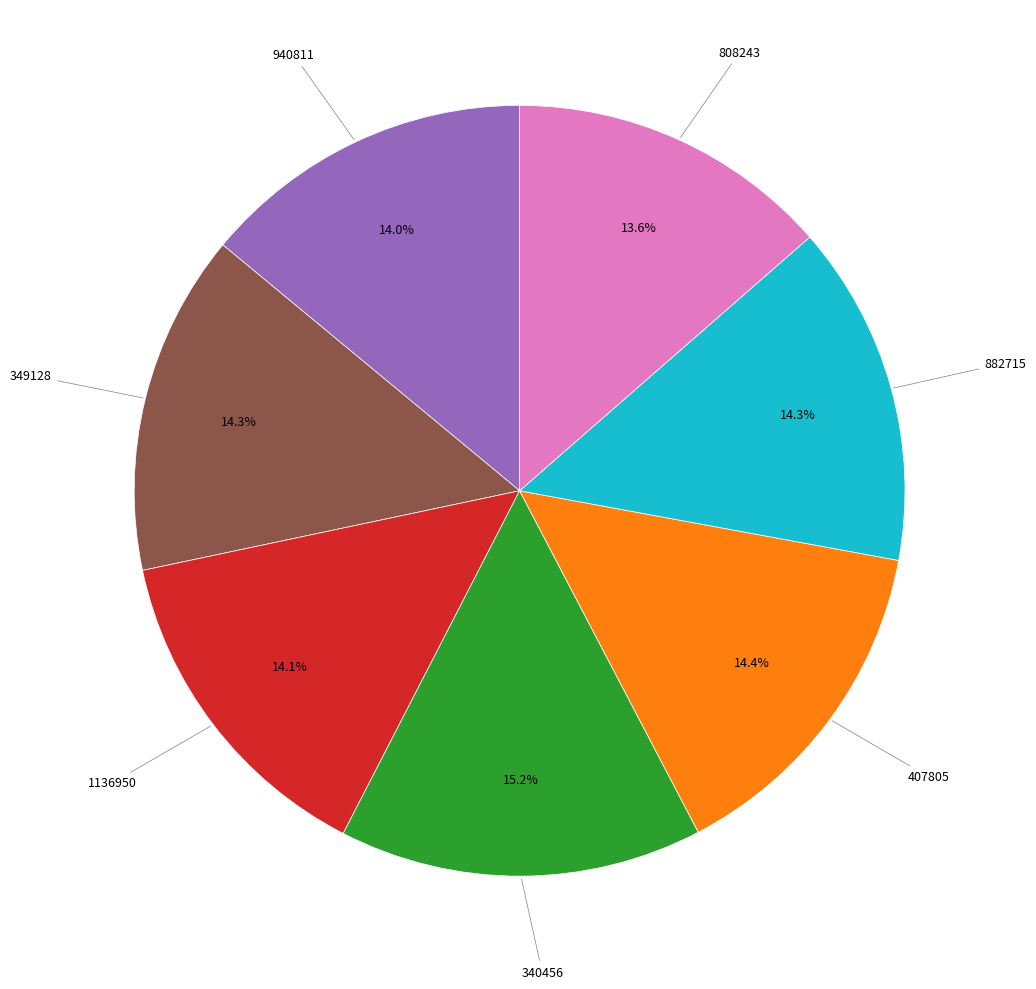

How many slices are in this pie chart?

7